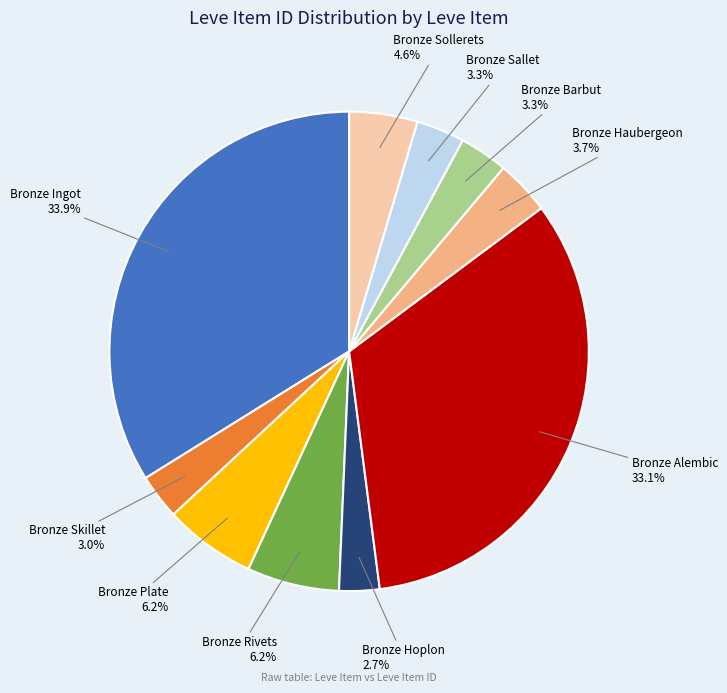

How many segments does this pie chart have?

10